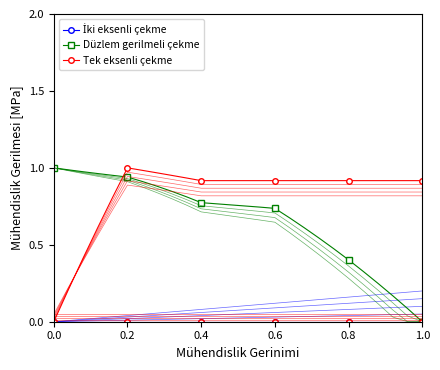

The value of Tek eksenli çekme at 0.2 is 1.0. True or false?

True